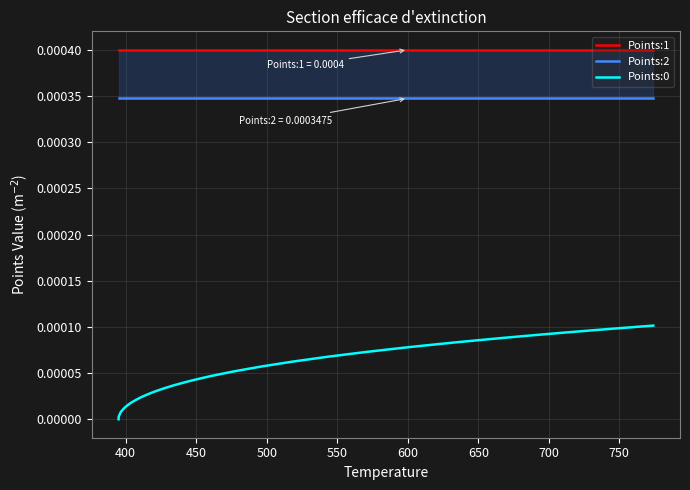

How many values in the Points:0 series exceed 0?

39